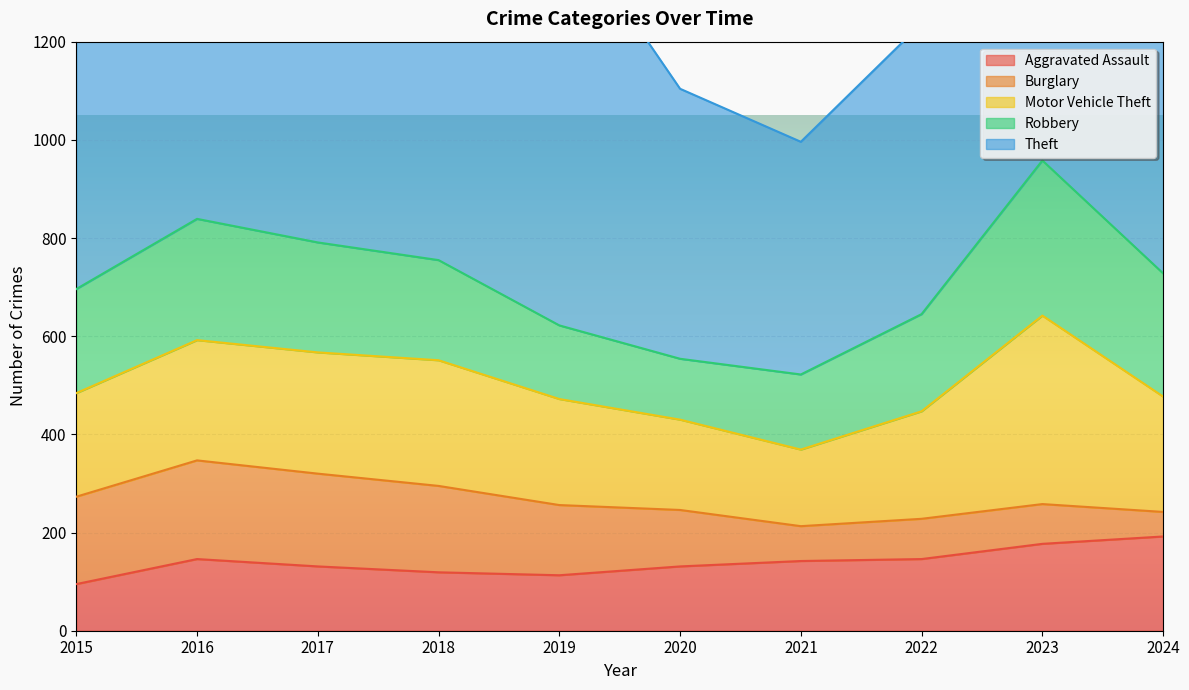

Where does the Theft series first go above 841?

2016